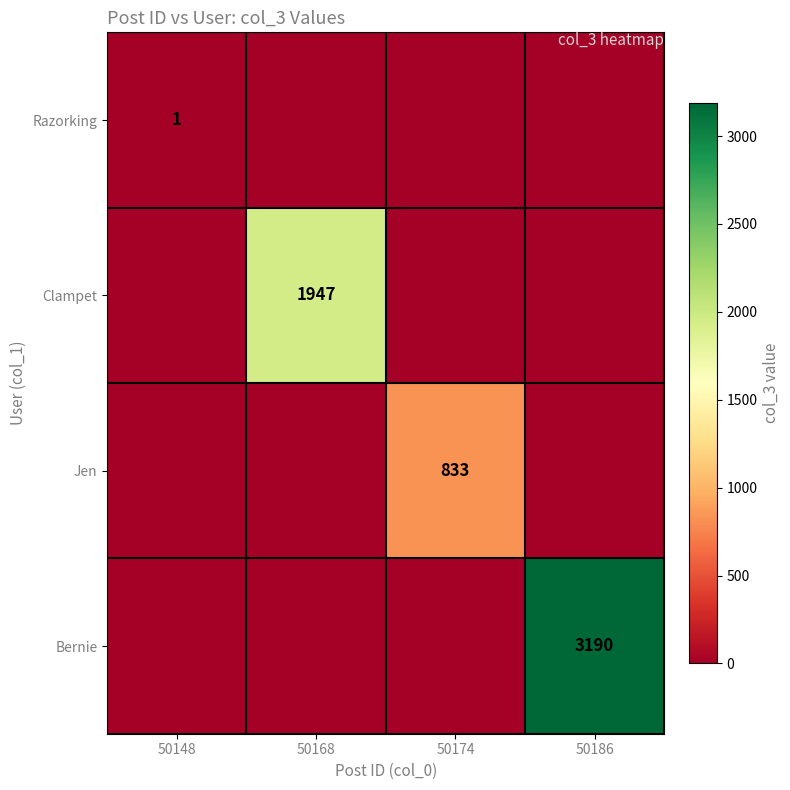

True or false: Razorking has a value of 1 at 50148.

True